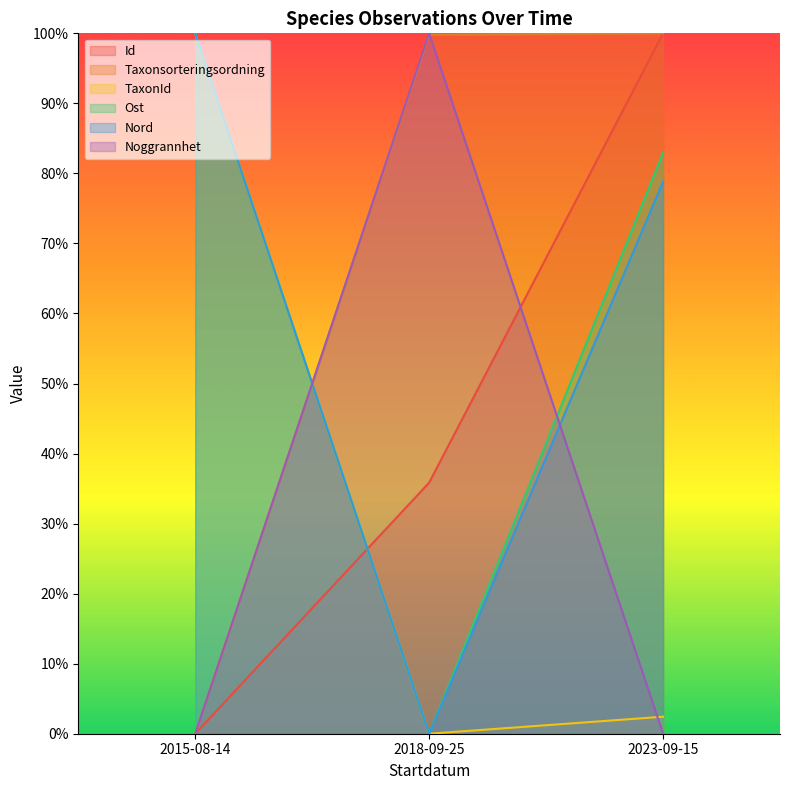

Does the chart display data point markers on the line(s)?

No